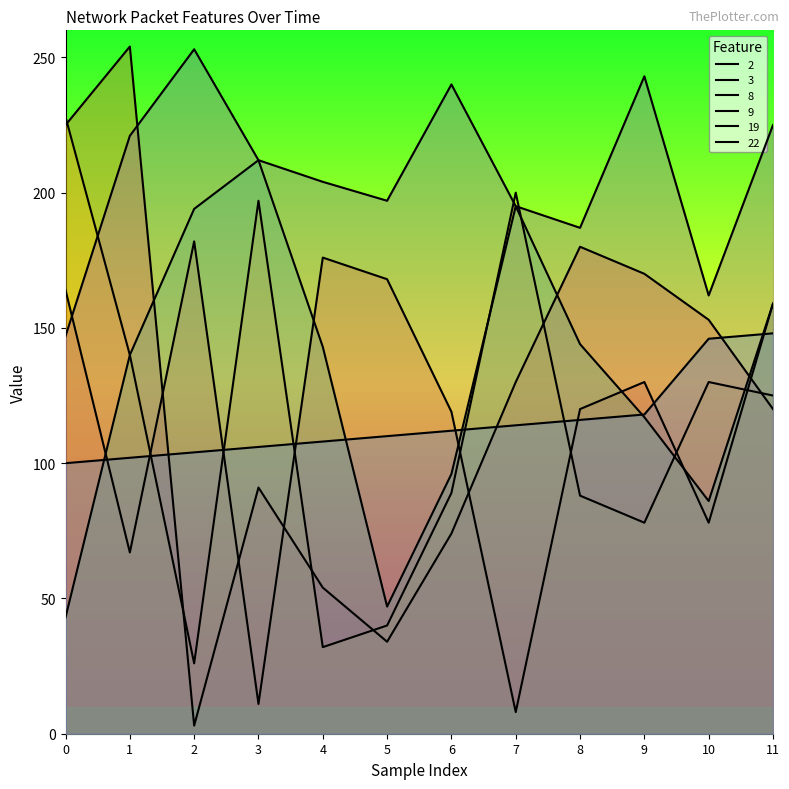

True or false: 3 has a value of 180 at 8.

False